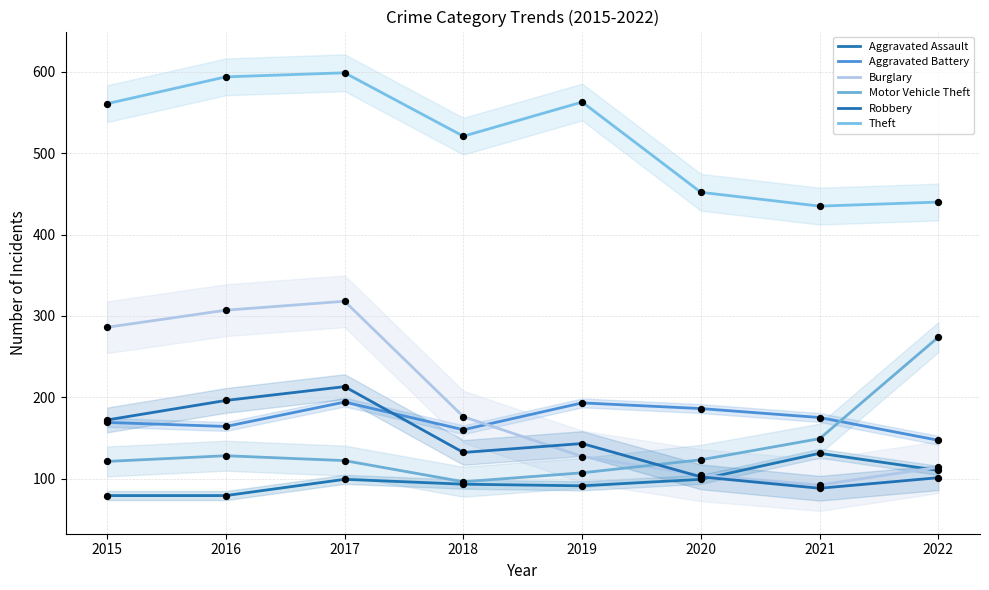

At how many categories does at least one series exceed 283?

8